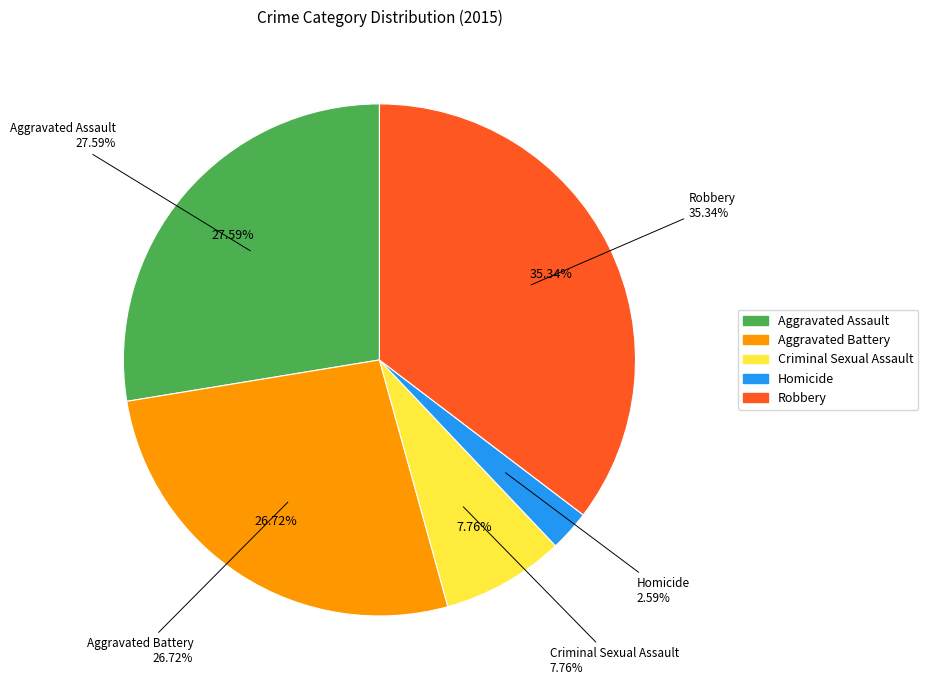

Approximately how many times larger is the value at Aggravated Assault compared to Homicide?

10.7